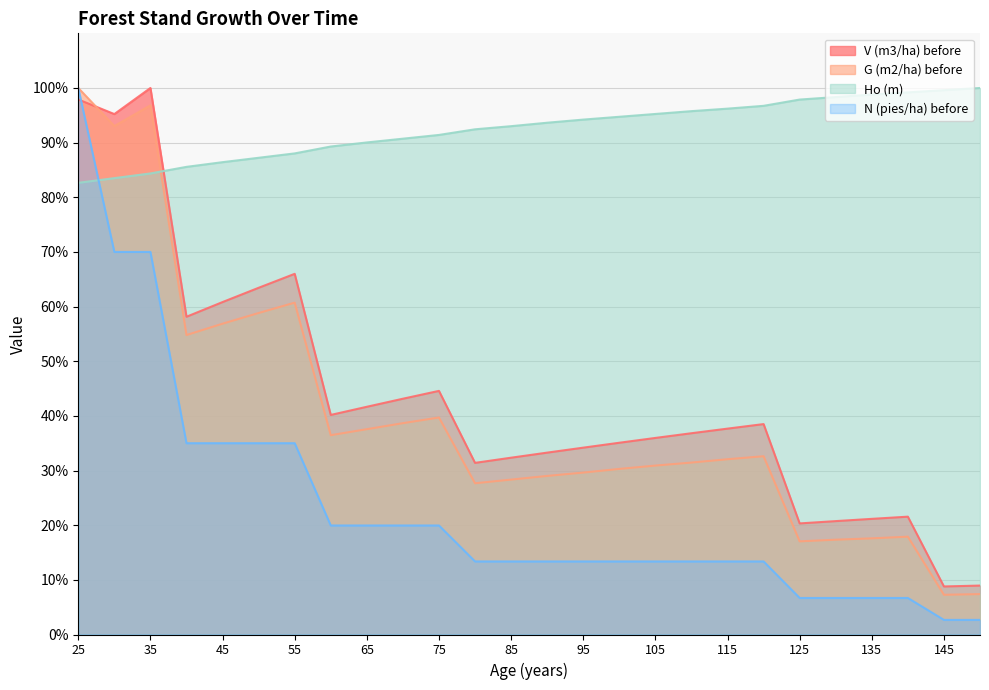

Does the chart display data point markers on the line(s)?

No